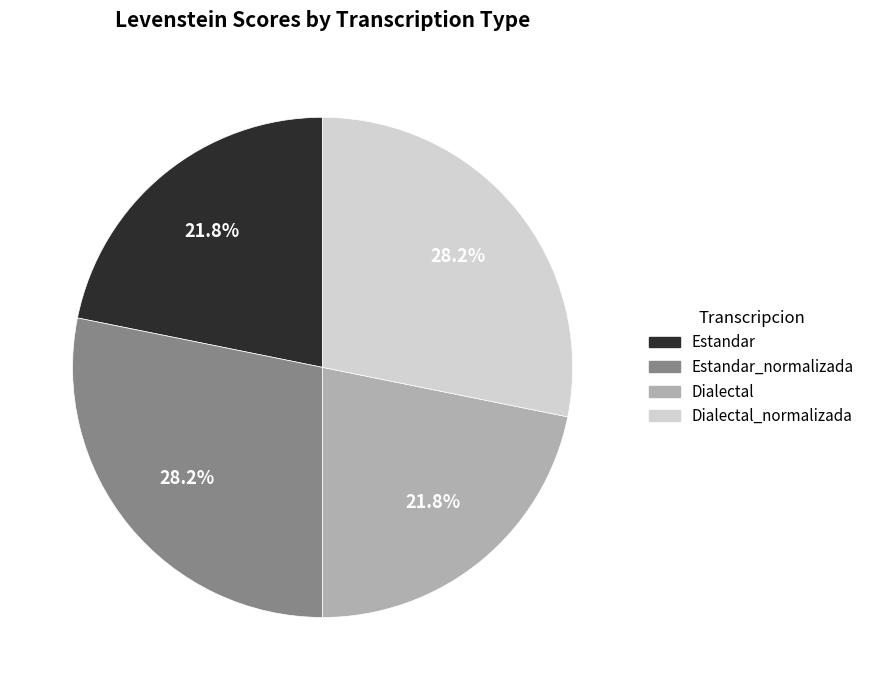

To the nearest percent, what percentage of the pie is Dialectal_normalizada?

28%